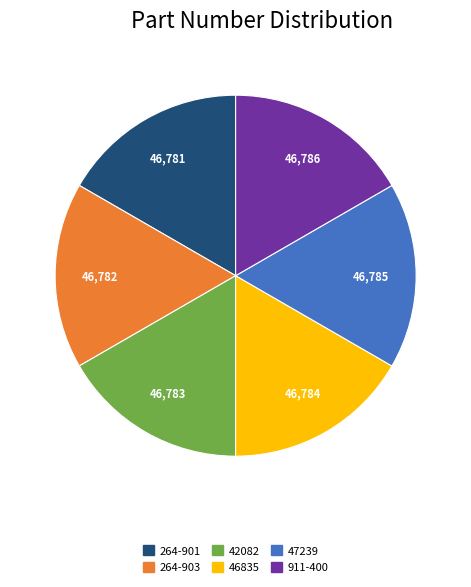

Do 46835 and 47239 together represent more than half of the pie?

No